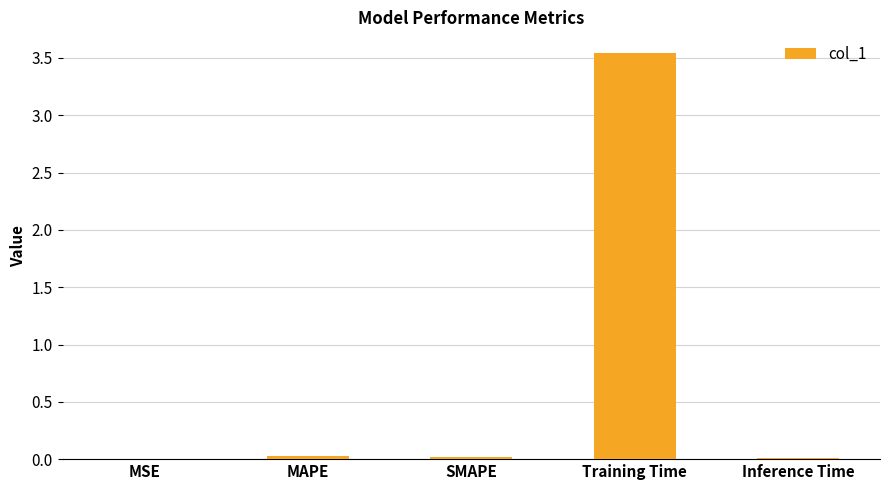

Which has a higher value, Inference Time or Training Time?

Training Time